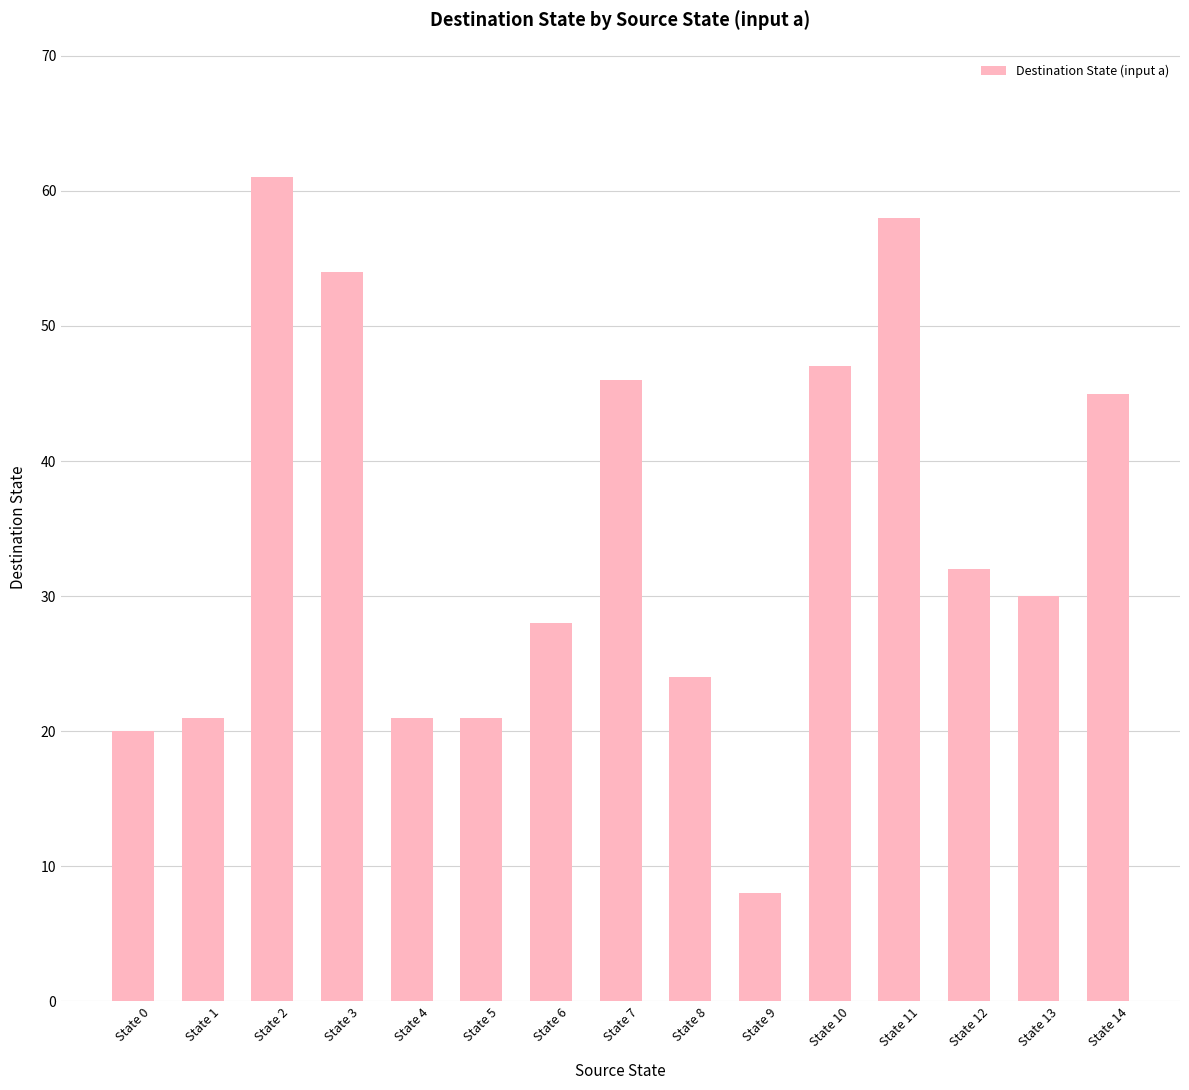

What is the approximate value at State 4?

21